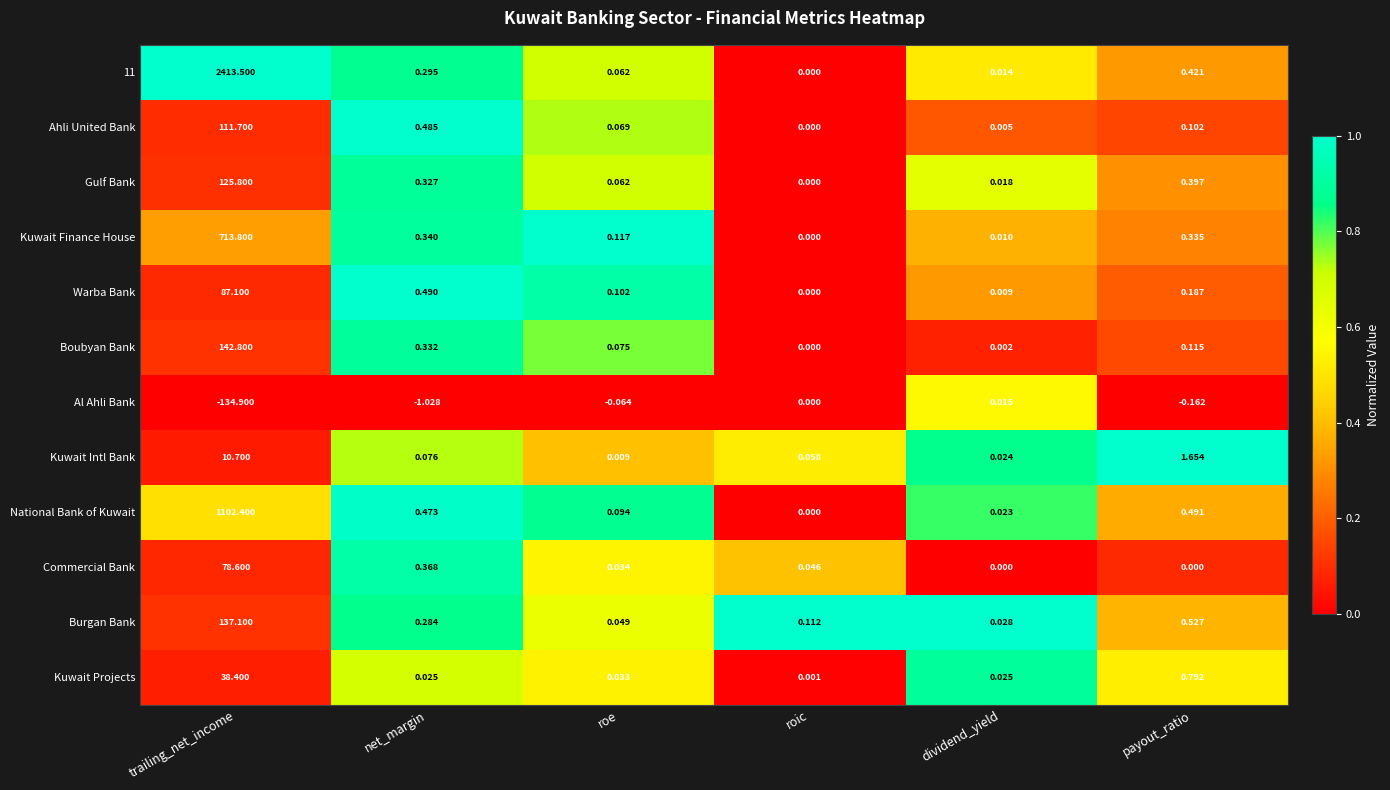

Which category has the lowest value in the National Bank of Kuwait series?

roic